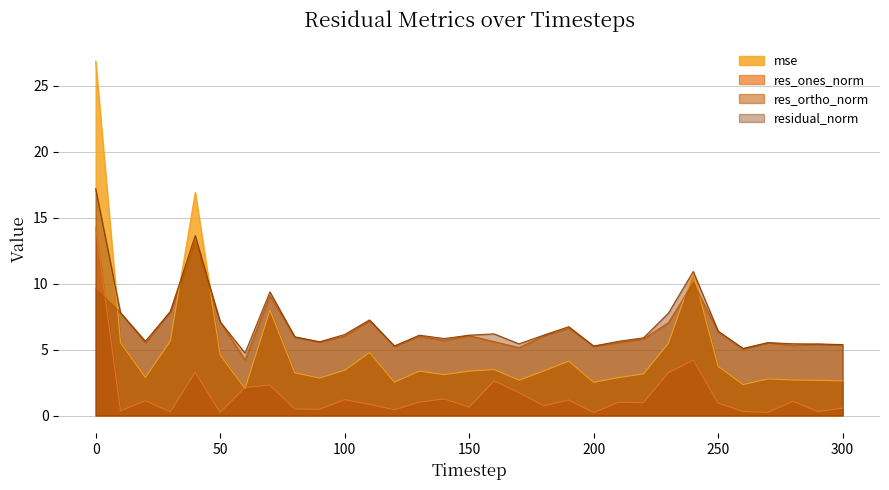

What is the total value across all series at 40?

47.1